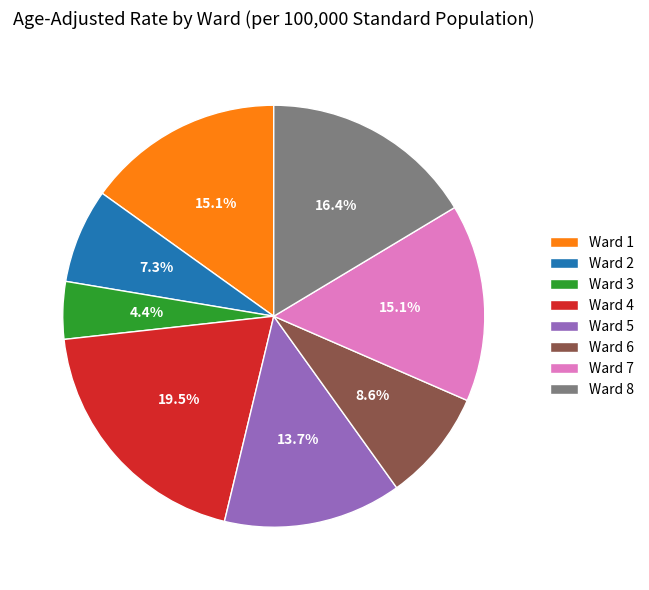

Does Ward 2 account for over 50% of the chart?

No